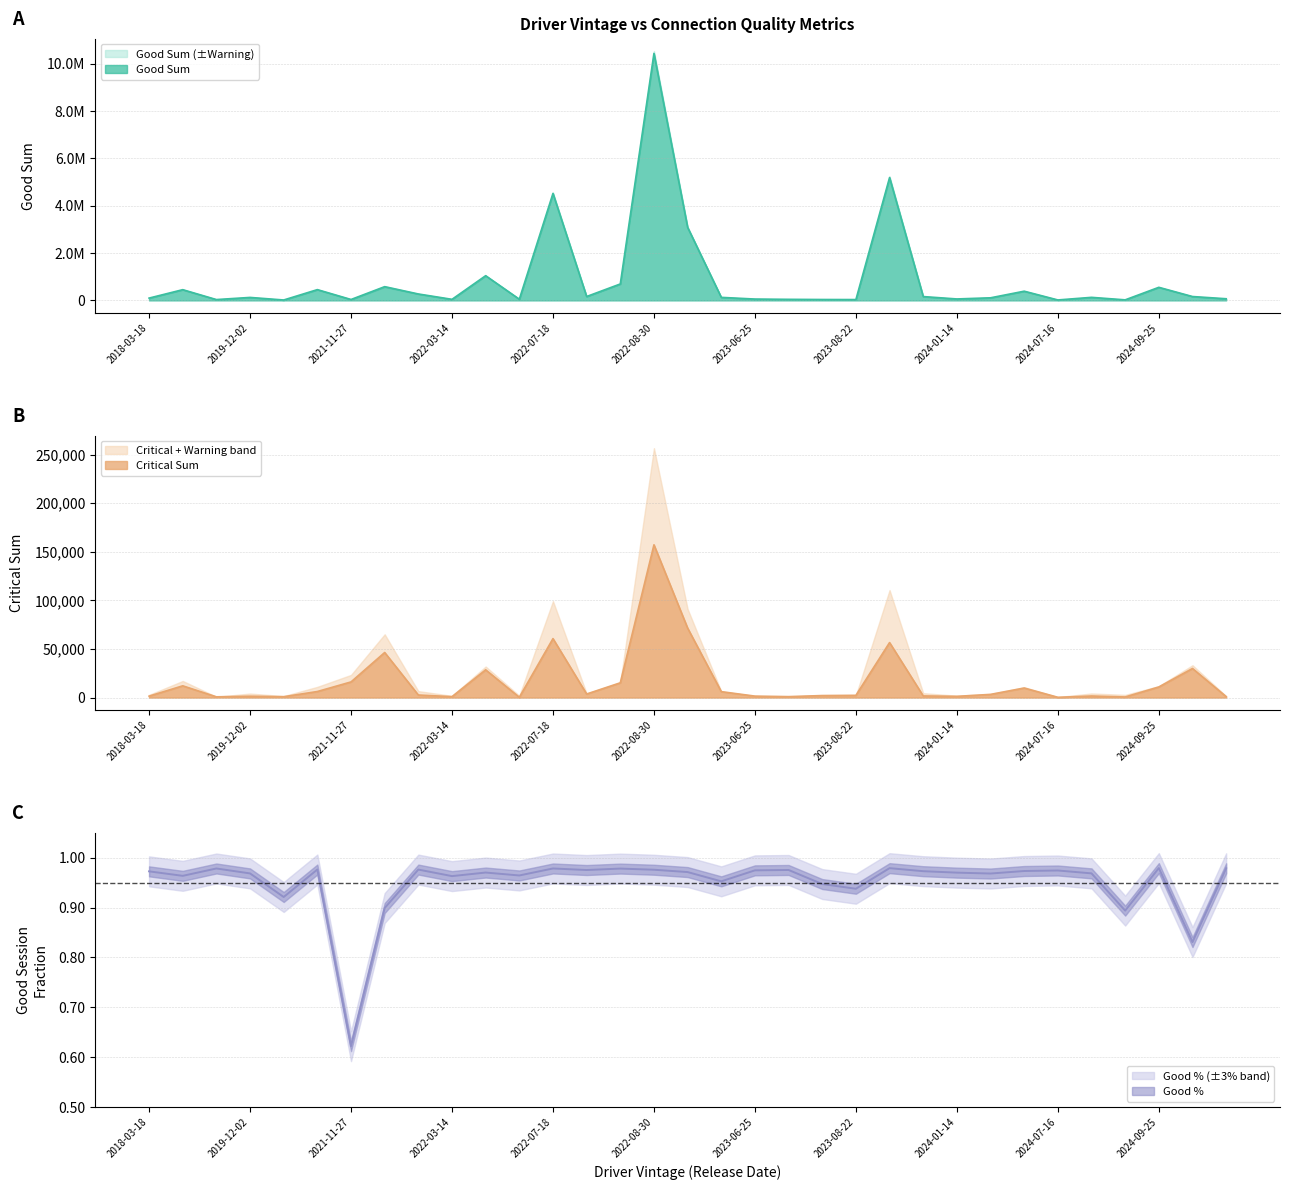

What is the label of the 13th point from the left?

2022-07-18